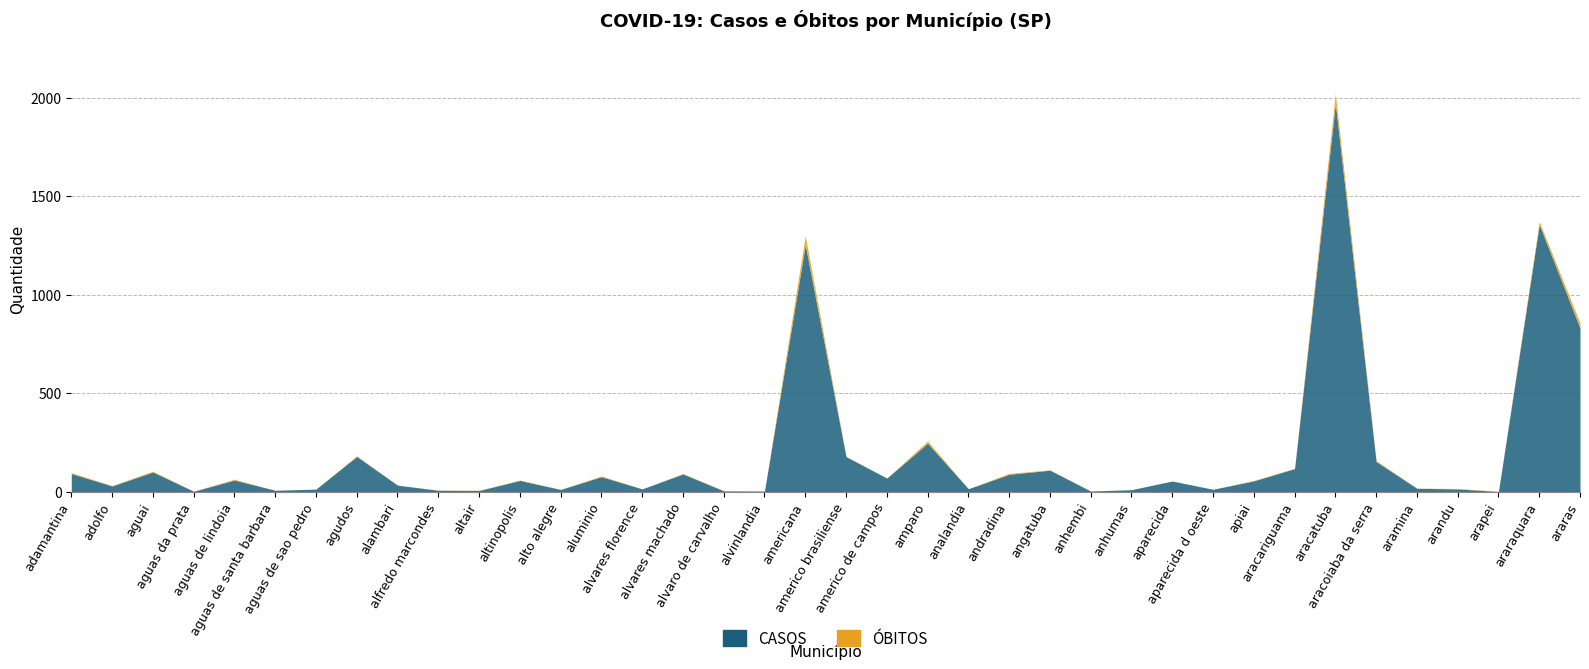

What is the difference between the CASOS values at alambari and alvaro de carvalho?

29